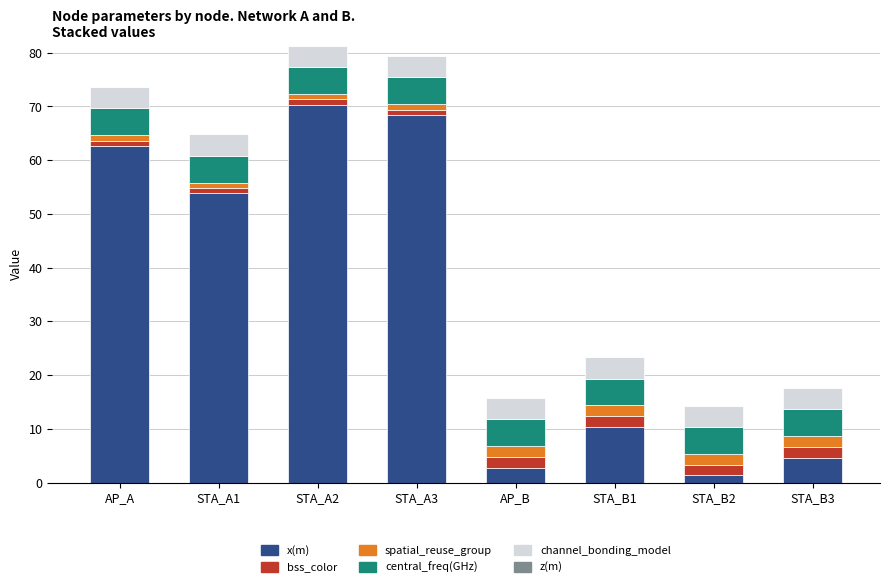

The x(m) series shows 15.1 at STA_A3. True or false?

False